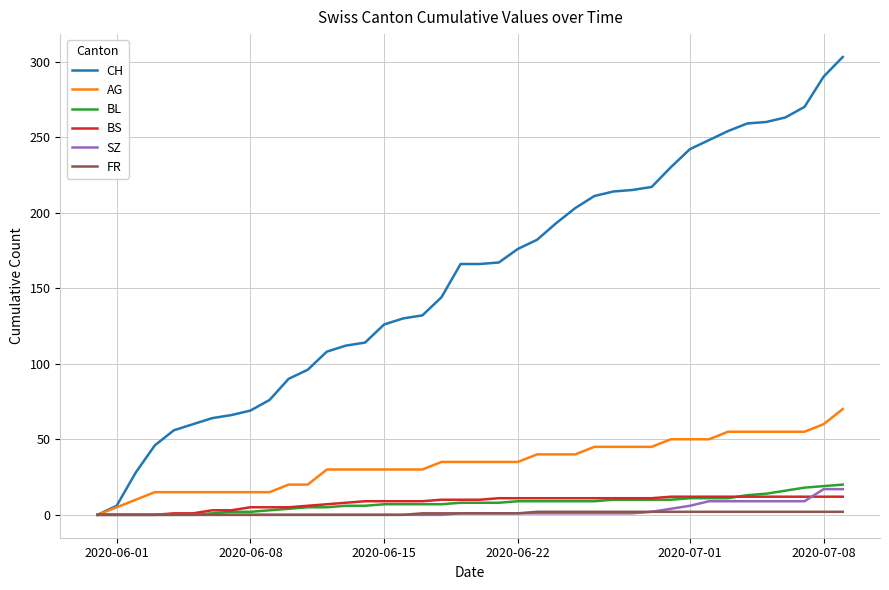

What is the highest value of the AG series?

70